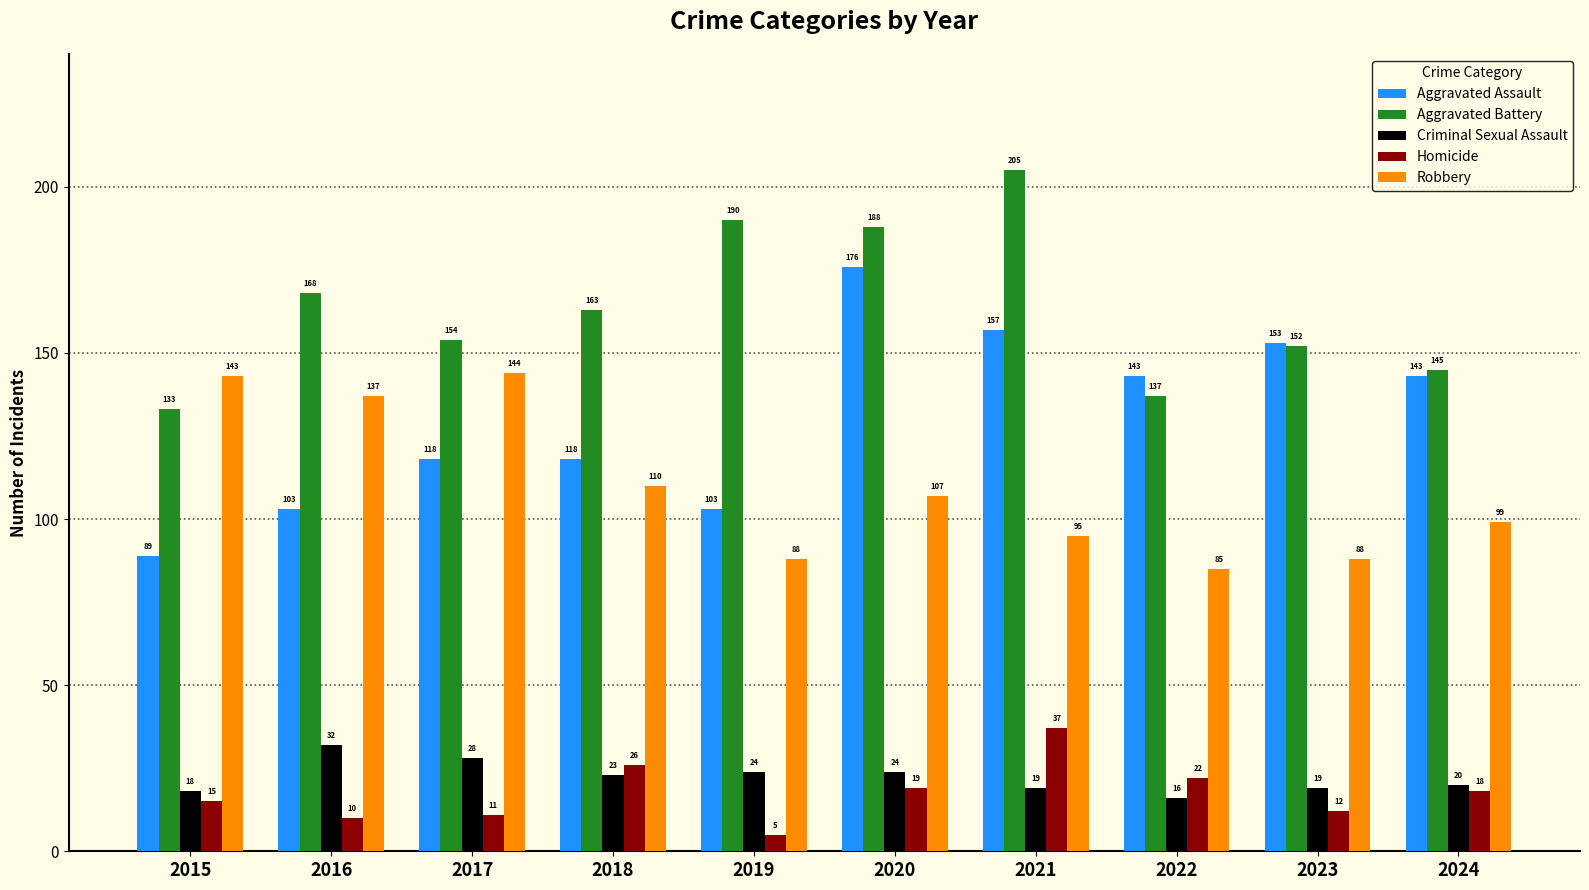

At which label does Aggravated Battery reach its minimum?

2015